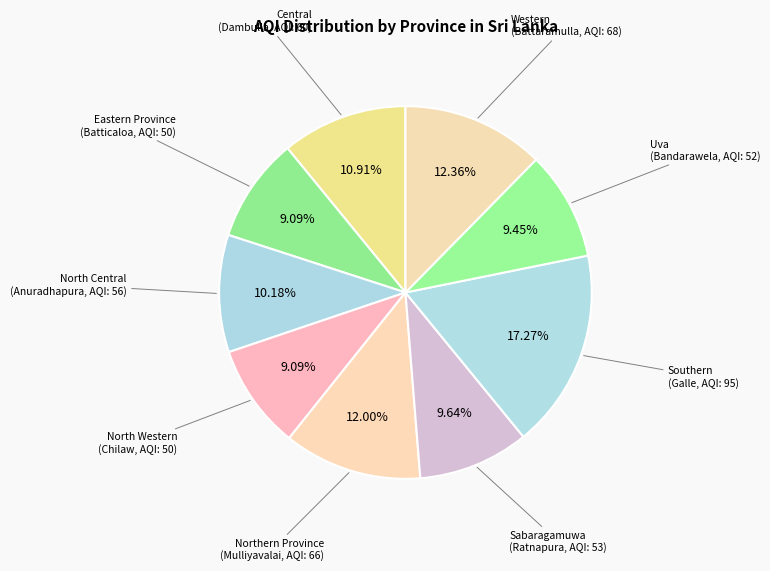

How many segments does this pie chart have?

9